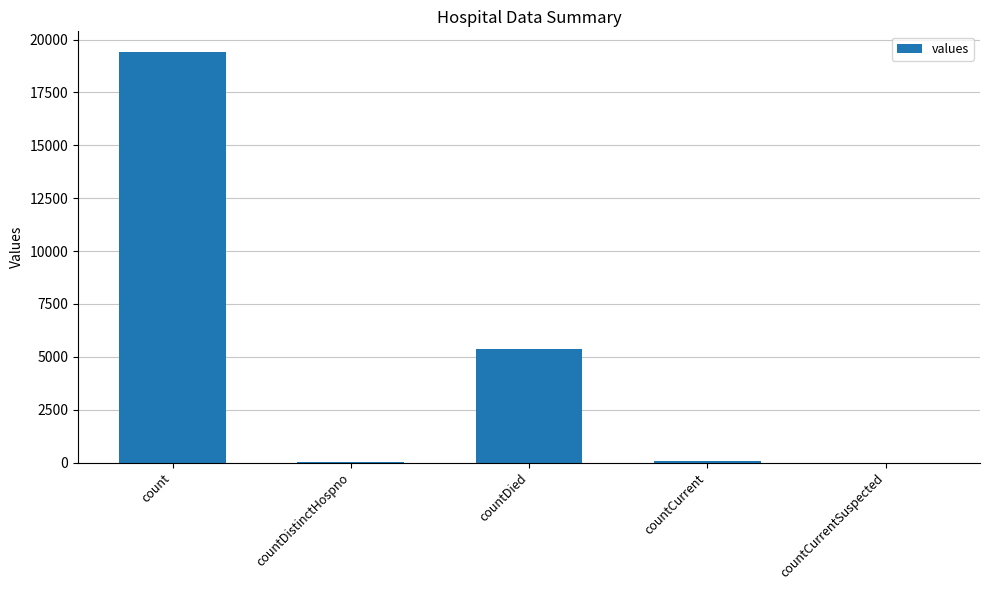

The value at countCurrentSuspected is 7343. True or false?

False